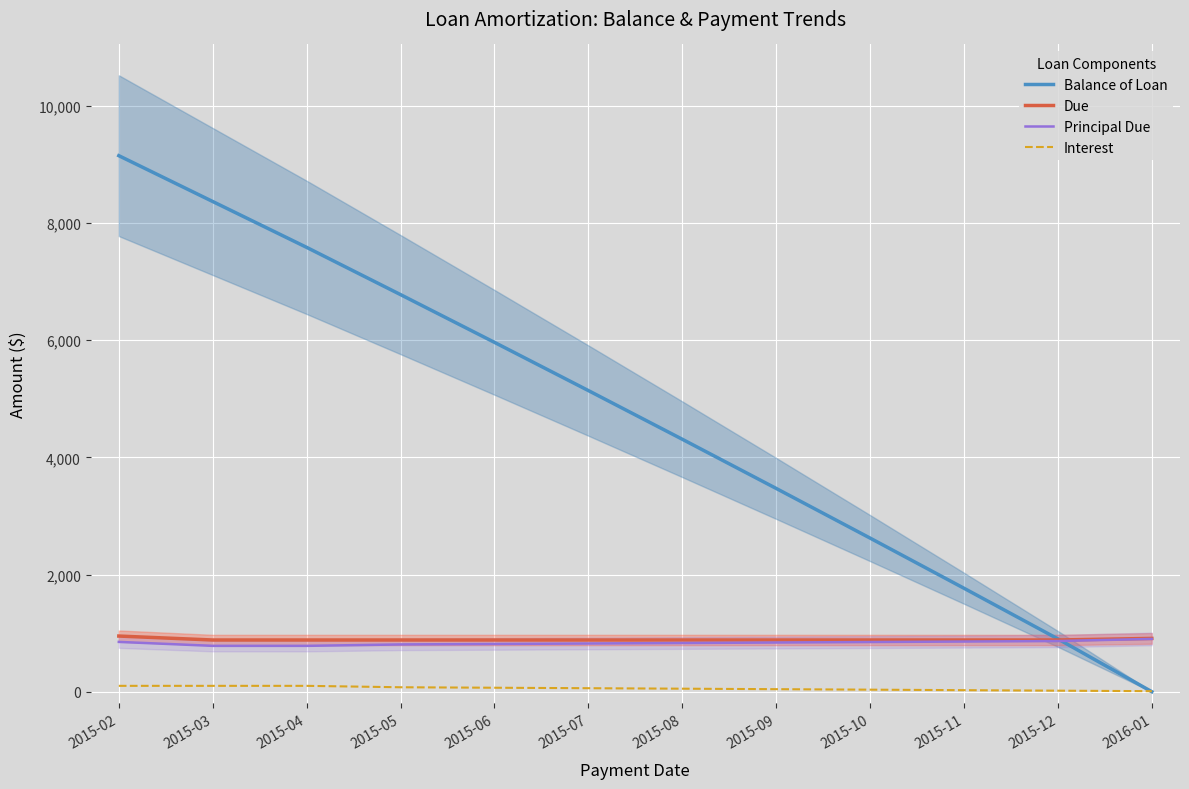

True or false: Principal Due and Due cross at least once.

False